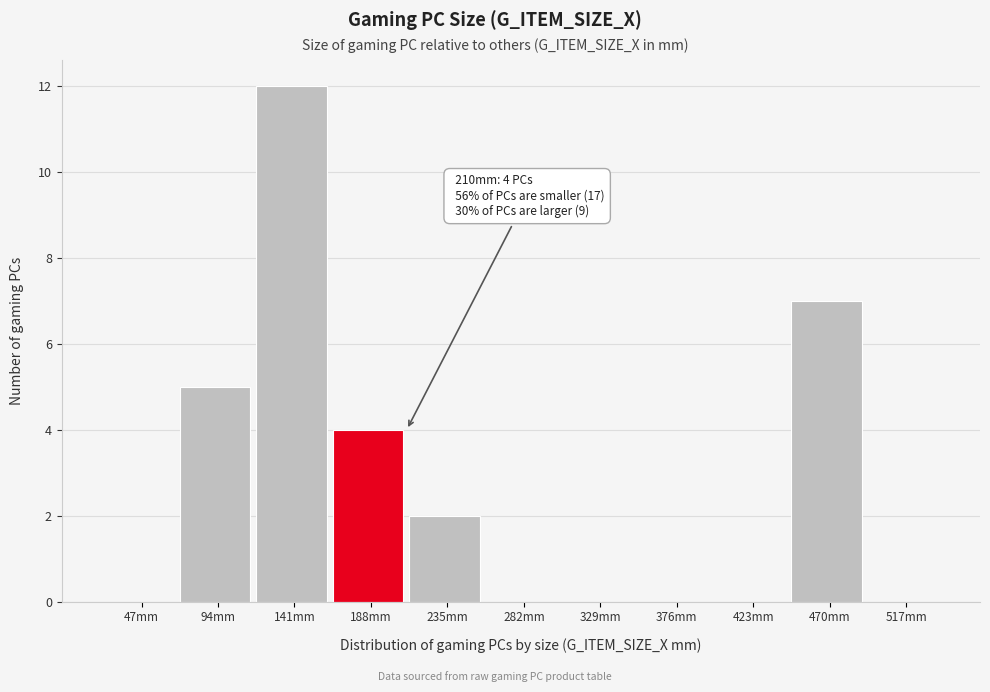

Reading left to right, transcribe all the data shown in this chart.

47mm=0	94mm=5	141mm=12	188mm=4	235mm=2	282mm=0	329mm=0	376mm=0	423mm=0	470mm=7	517mm=0